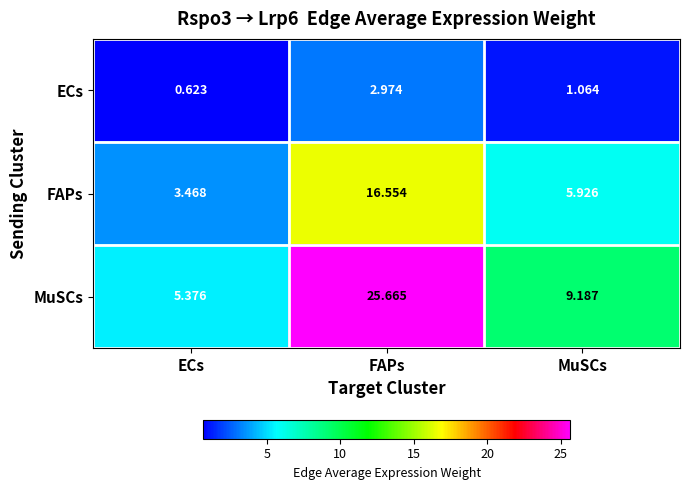

At which label does FAPs first exceed 5?

FAPs